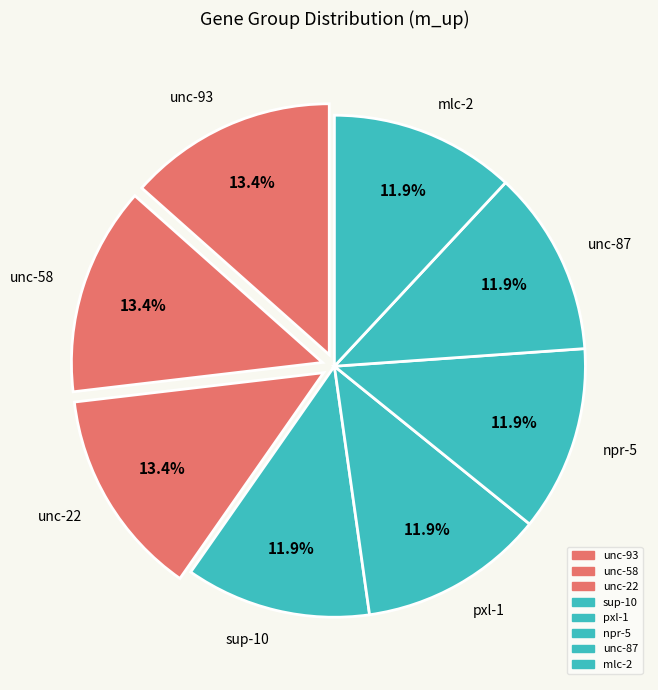

Combined, do unc-58 and sup-10 account for over 50%?

No